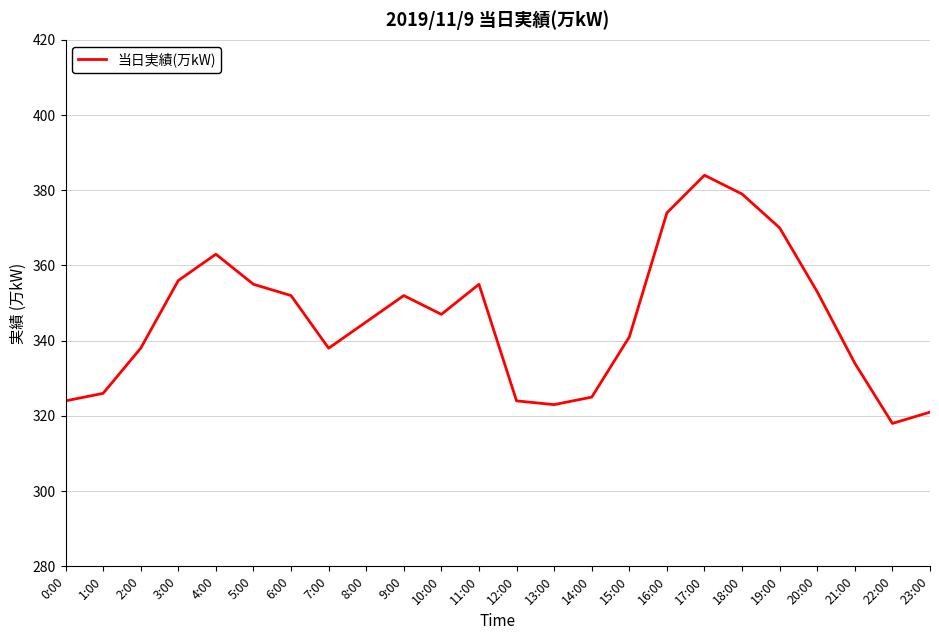

Where is the first local minimum?

7:00